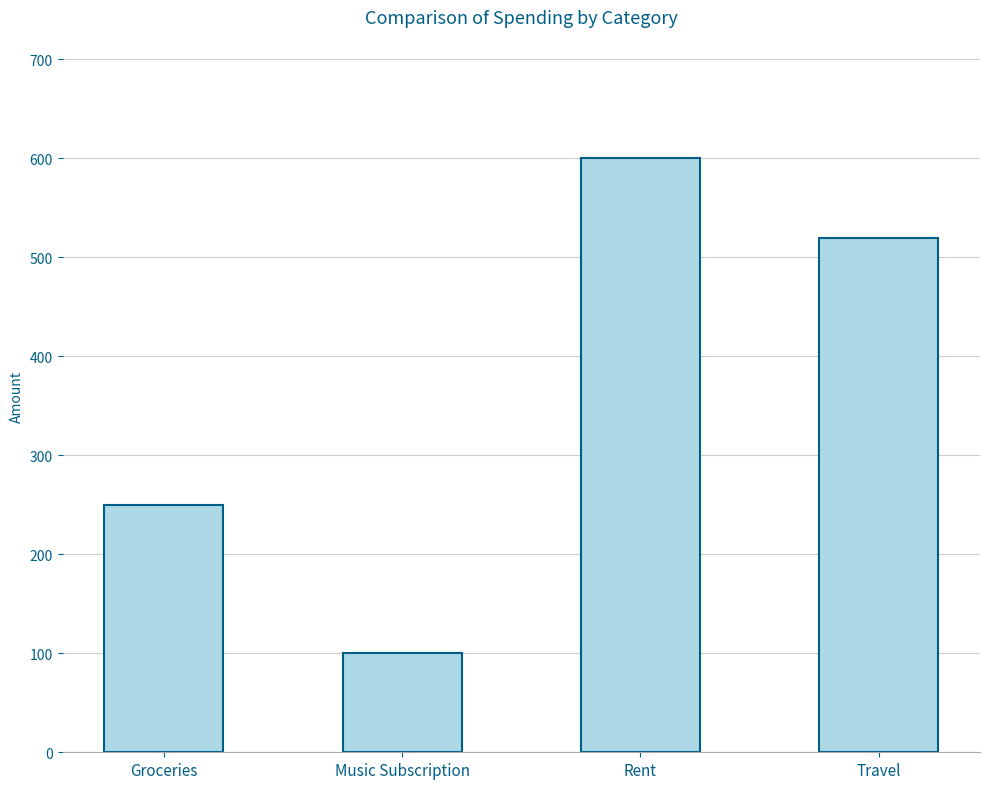

How many values are between 250 and 600?

3